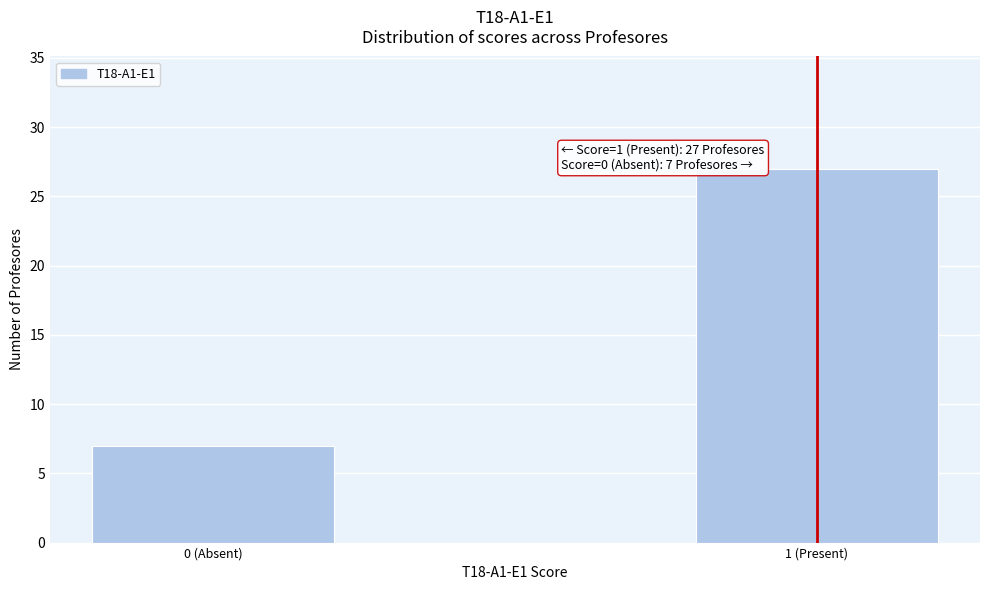

Reading right to left, what are all the values shown in this chart?

27	7